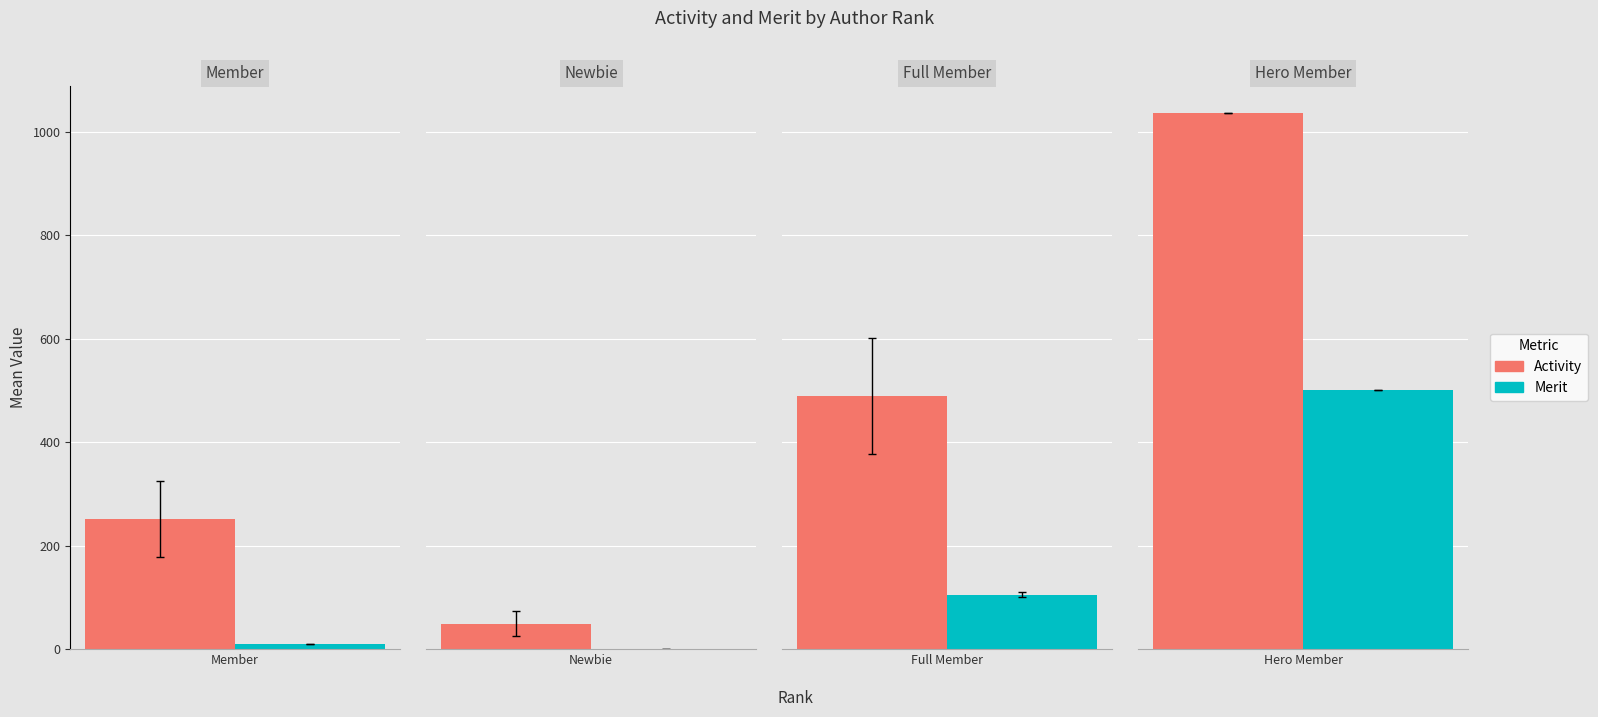

What are all the series names shown in the legend?

Activity, Merit